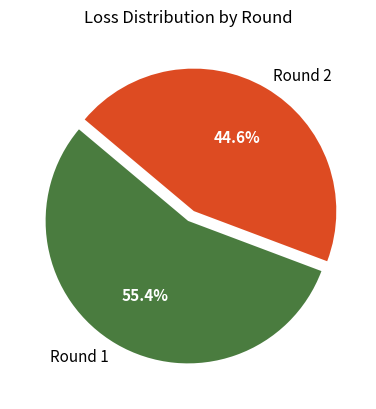

What percentage is NOT represented by Round 2?

55.4%